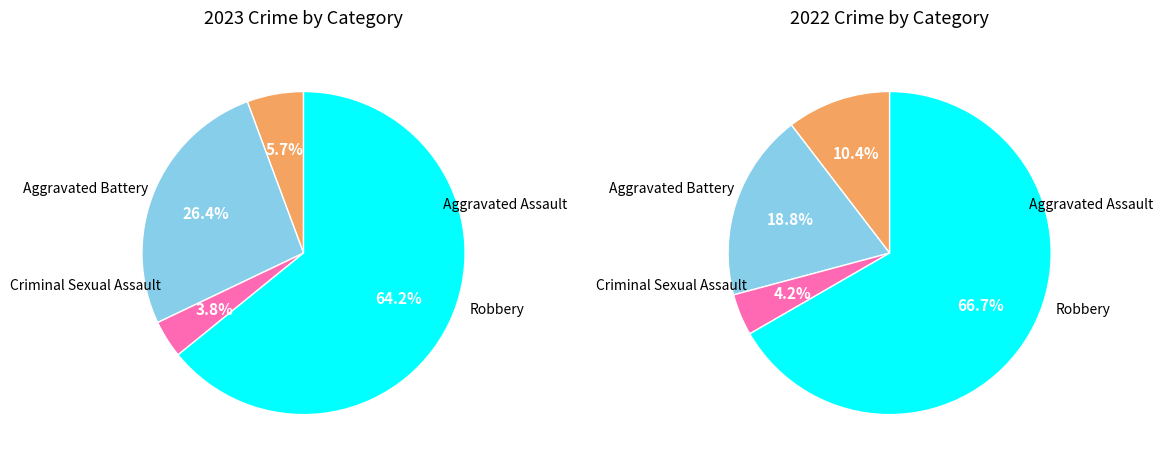

To the nearest percent, what percentage of the pie is values_2023?

6%